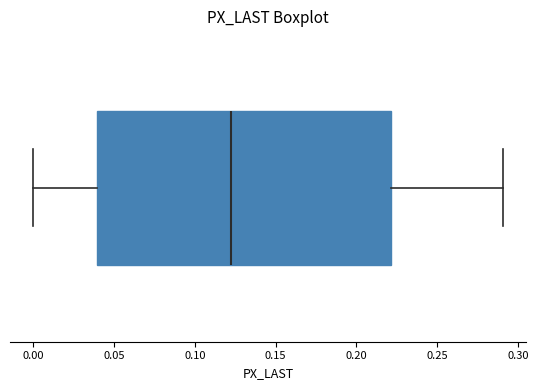

Read this box plot against the x-axis: the position of the median line, the range covered by the box, and the ends of both whiskers. The values are not printed on the chart, so give them approximately, as read against the axis.

median 0.125, box 0.040 to 0.220, whiskers 0.000 to 0.290